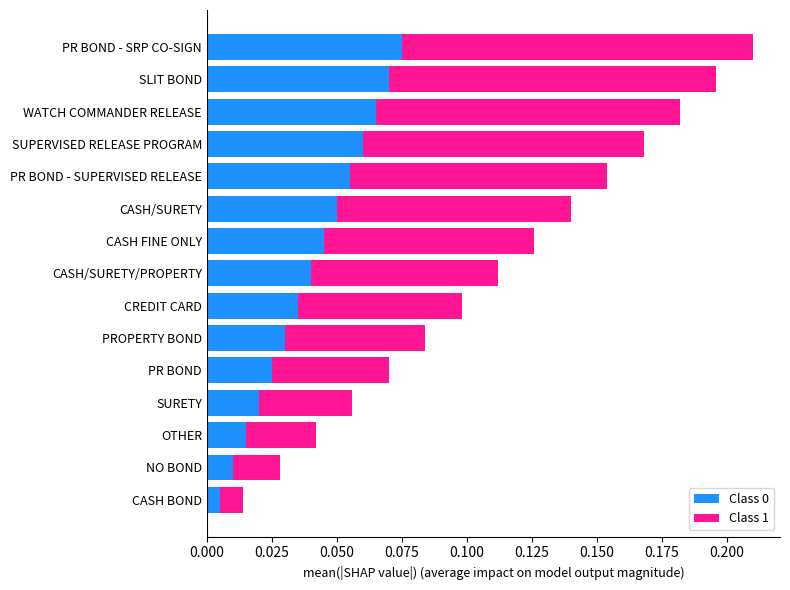

The value of Class 0 at WATCH COMMANDER RELEASE is 0.1. True or false?

True